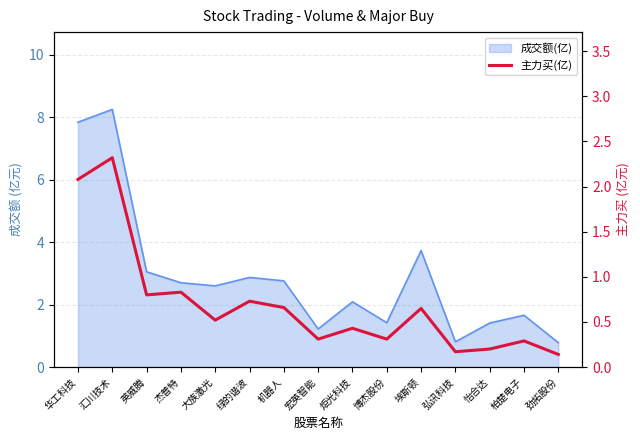

Reading left to right, list all the values displayed in this chart.

2.1	2.3	0.8	0.8	0.5	0.7	0.7	0.3	0.4	0.3	0.7	0.2	0.2	0.3	0.1